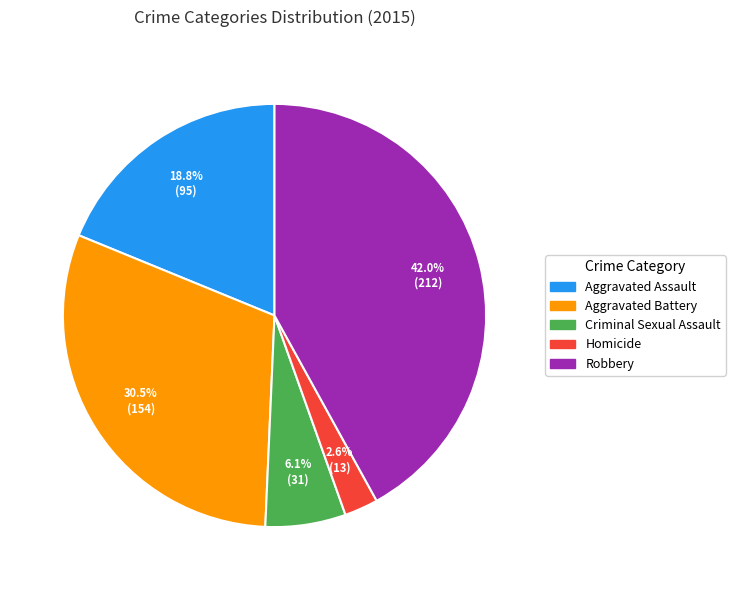

Which has a higher value, Homicide or Aggravated Battery?

Aggravated Battery